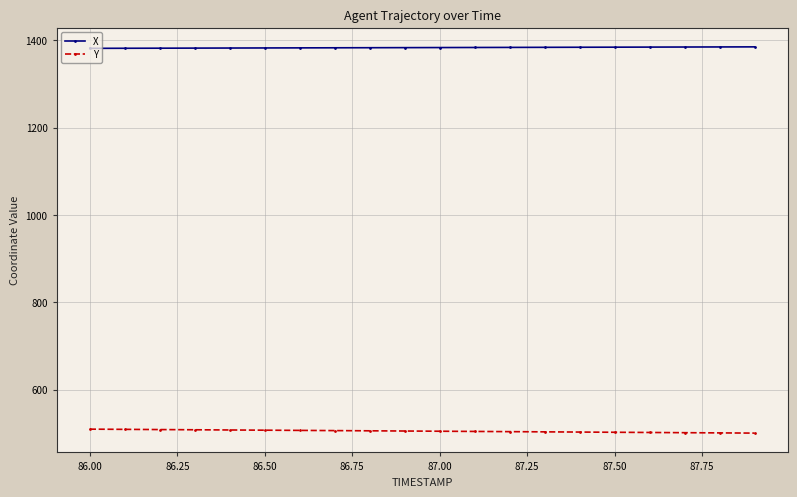

What is the highest value of the Y series?

509.6